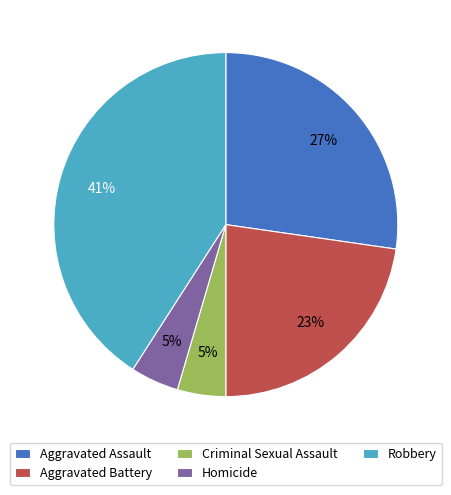

To the nearest percent, what portion does Criminal Sexual Assault represent?

5%